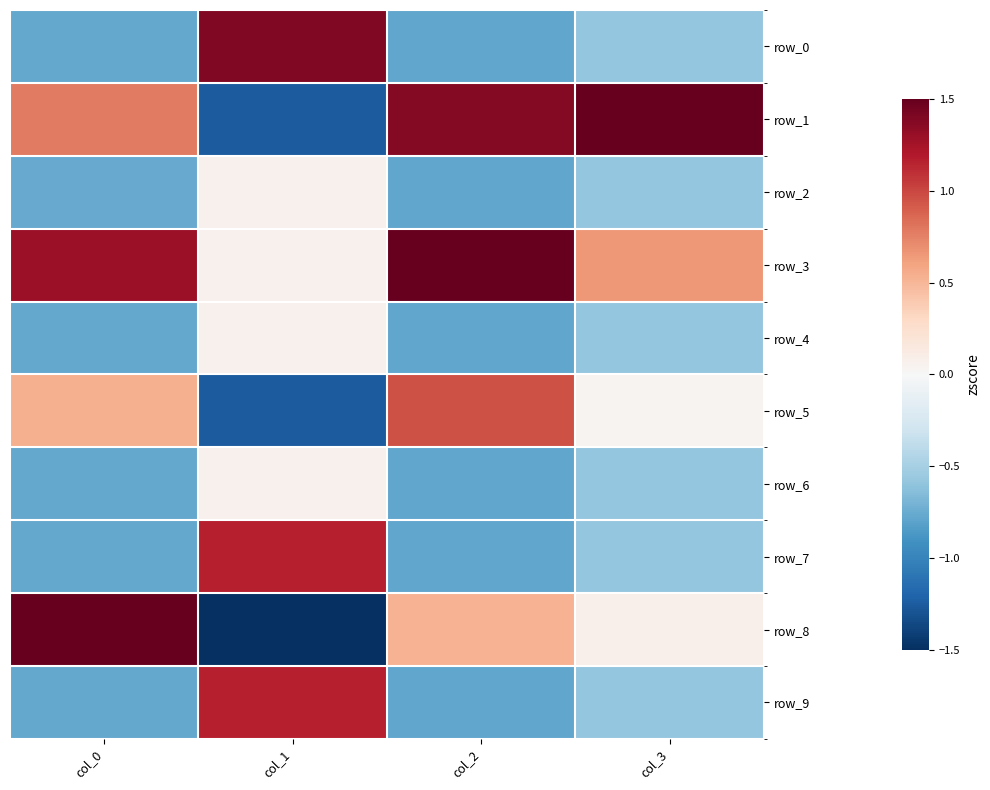

Reading right to left, extract all data points from this chart.

row_0: col_3=-0.6	col_2=-0.8	col_1=1.4	col_0=-0.8
row_1: col_3=2.7	col_2=1.4	col_1=-1.2	col_0=0.8
row_2: col_3=-0.6	col_2=-0.8	col_1=0.1	col_0=-0.8
row_3: col_3=0.7	col_2=1.8	col_1=0.1	col_0=1.3
row_4: col_3=-0.6	col_2=-0.8	col_1=0.1	col_0=-0.8
row_5: col_3=0.0	col_2=1.0	col_1=-1.2	col_0=0.5
row_6: col_3=-0.6	col_2=-0.8	col_1=0.1	col_0=-0.8
row_7: col_3=-0.6	col_2=-0.8	col_1=1.2	col_0=-0.8
row_8: col_3=0.1	col_2=0.5	col_1=-1.5	col_0=2.0
row_9: col_3=-0.6	col_2=-0.8	col_1=1.2	col_0=-0.8